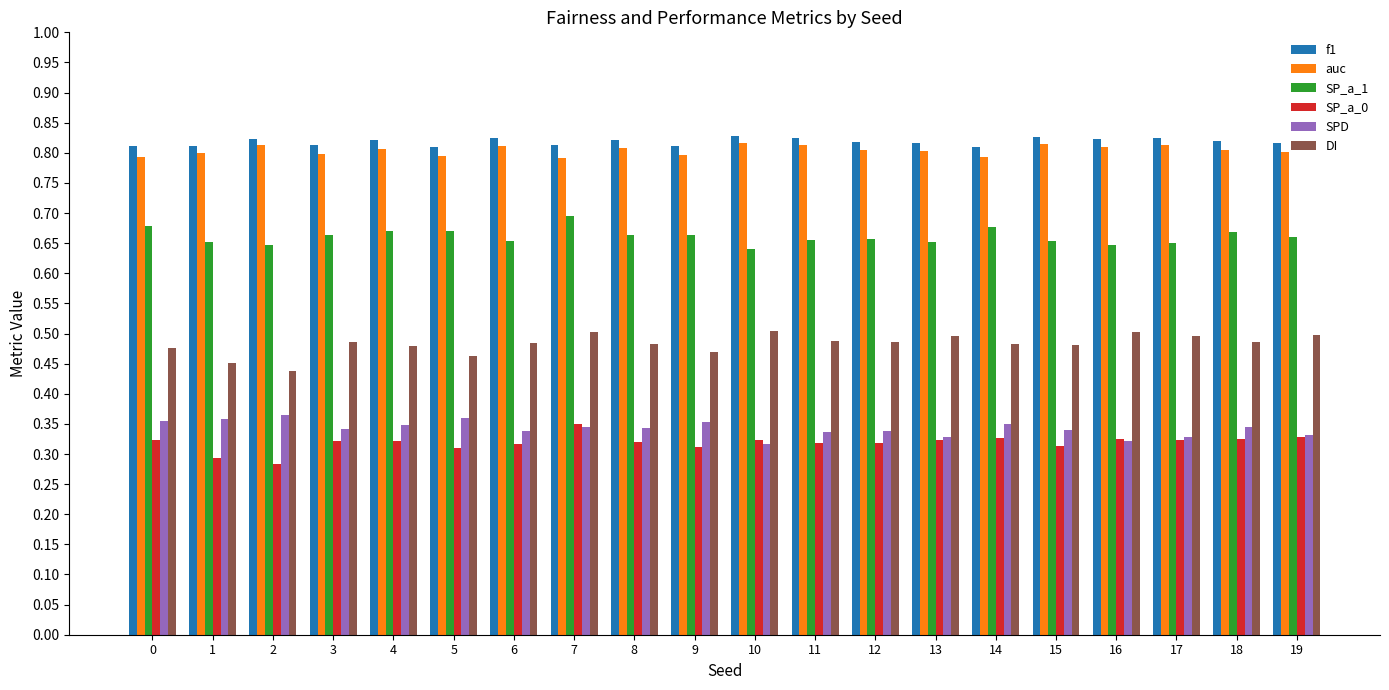

At 11, list the series in order from largest to smallest.

f1, auc, SP_a_1, DI, SPD, SP_a_0